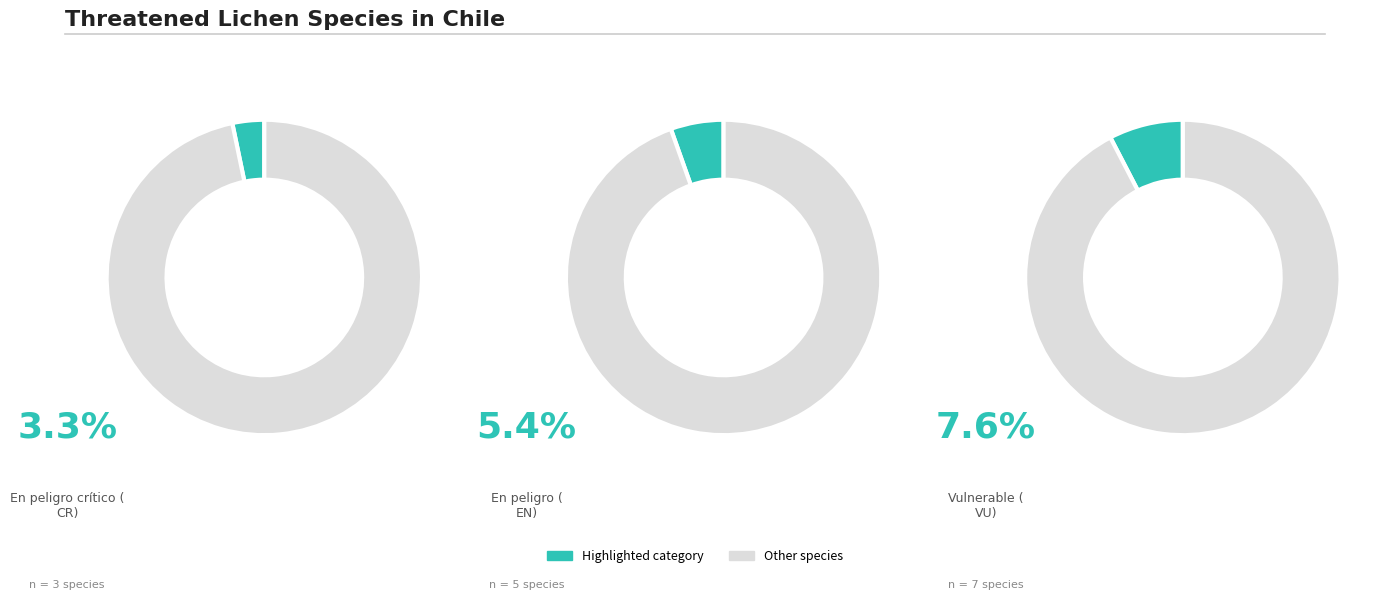

The Vulnerable (VU) slice represents 8% of the pie. True or false?

True